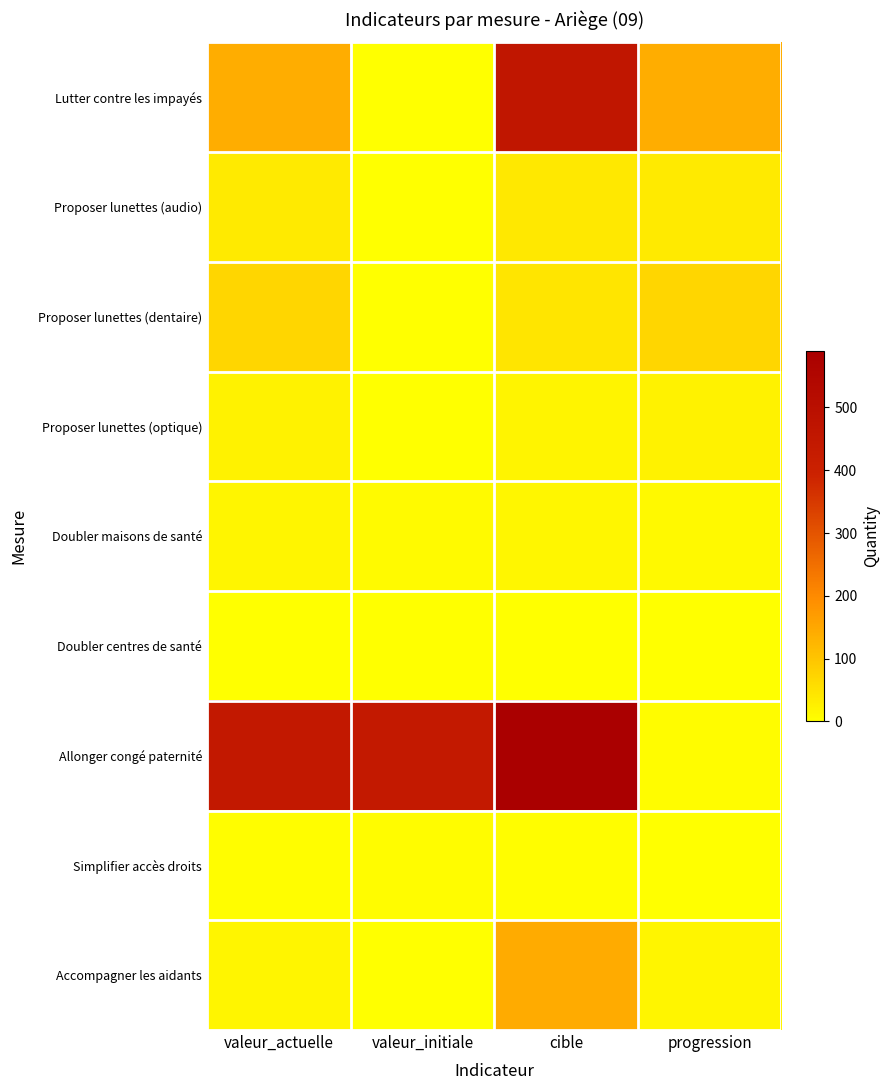

What is the greatest value displayed?

590.0